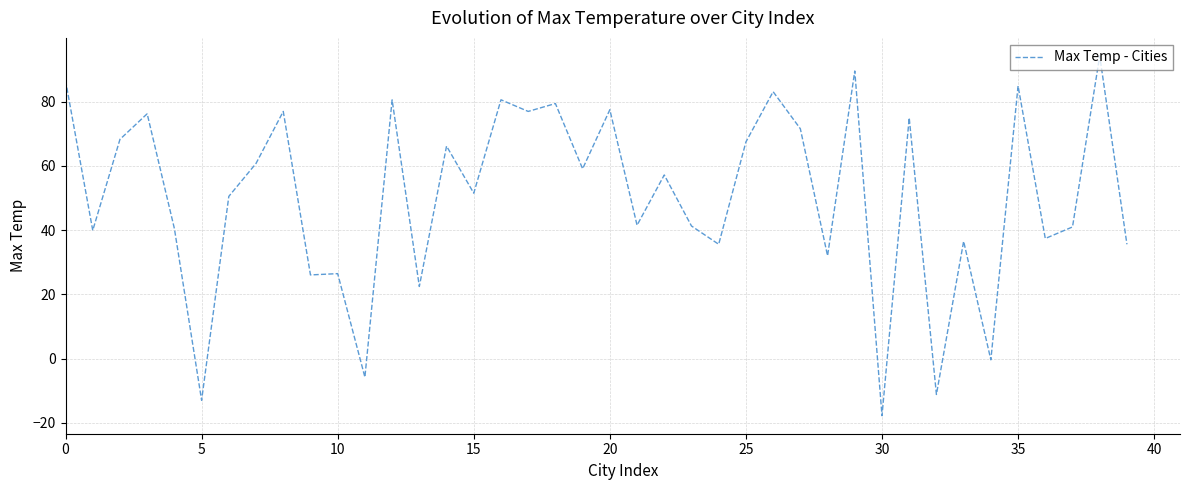

What is the minimum value shown in the chart?

-17.8